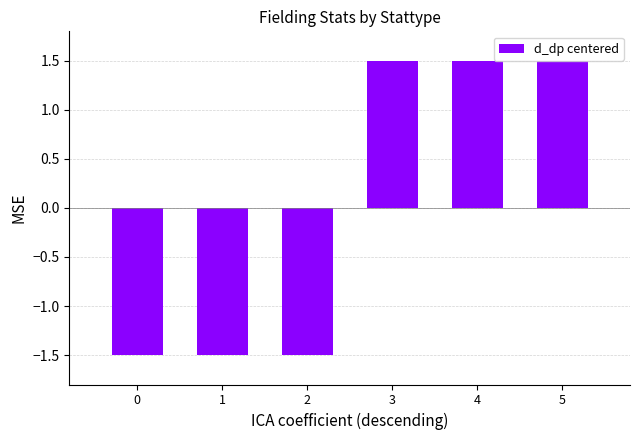

How many negative values are there?

3